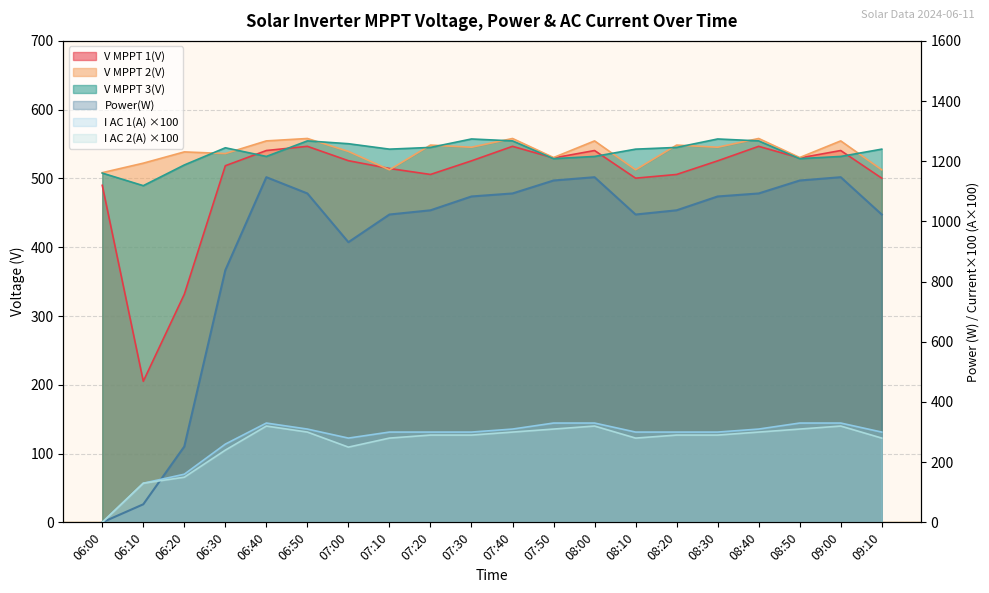

Which series changed the most between 07:20 and 08:30?

Power(W)